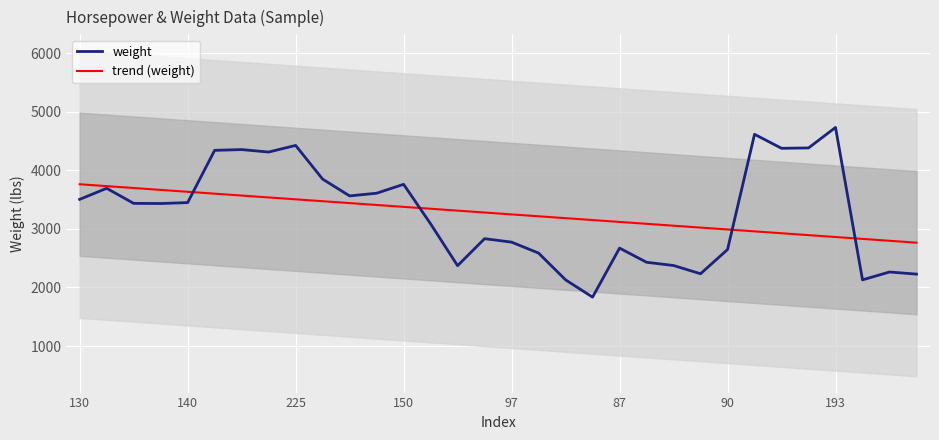

What are all the series names shown in the legend?

weight, trend (weight)